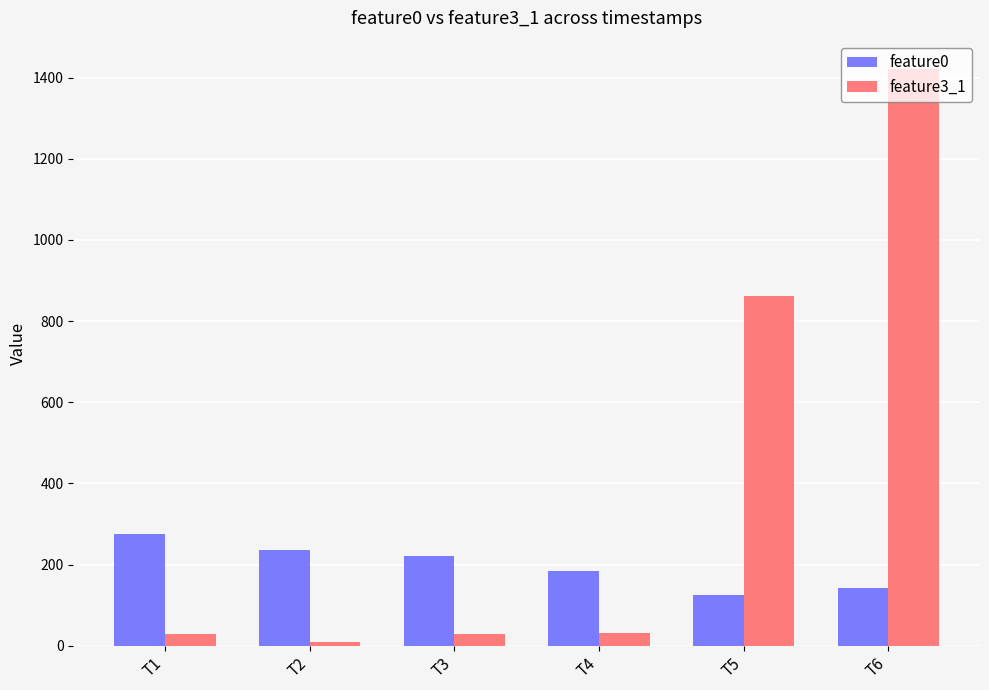

What are all the series names shown in the legend?

feature0, feature3_1